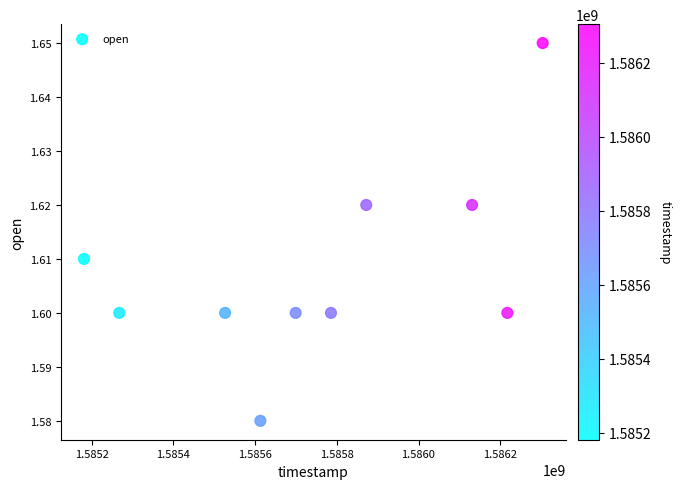

What is the range of X values (max minus min)?

1123200.0